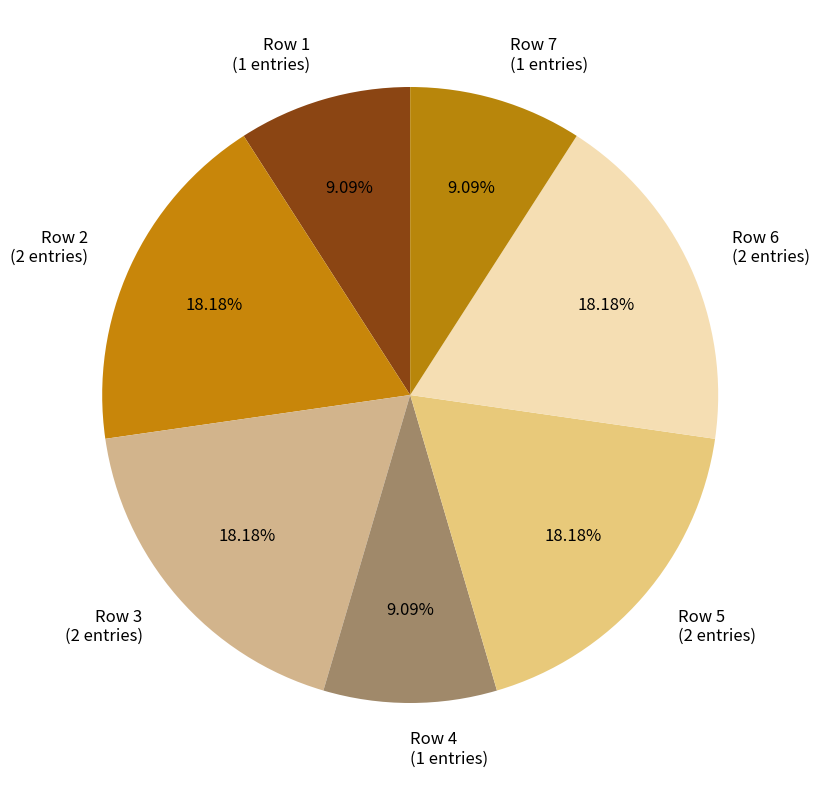

Does Row 1 (1 entries) represent more than half of the total?

No